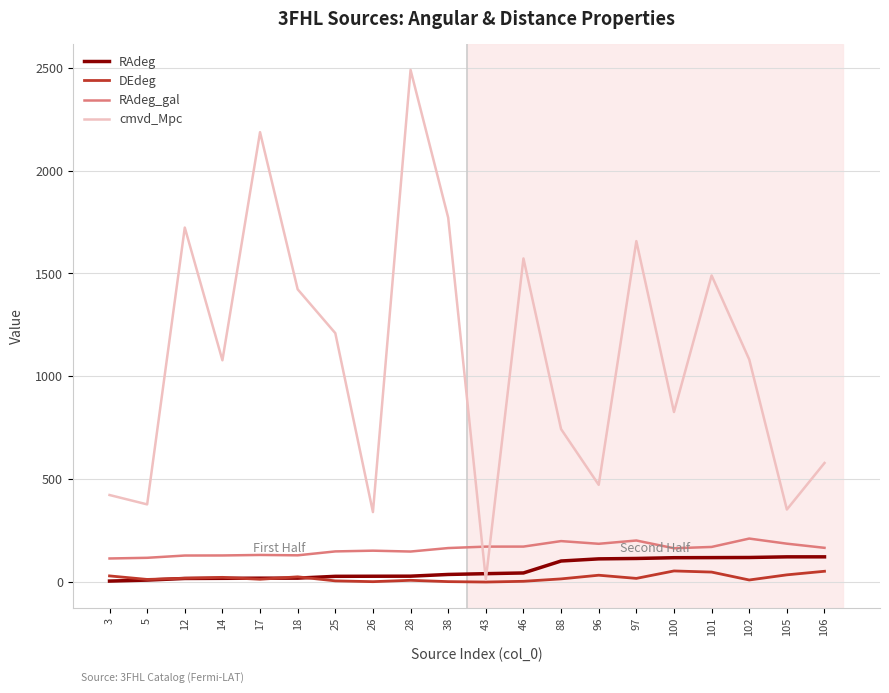

What is the difference between the maximum and minimum values in the cmvd_Mpc series?

2476.3